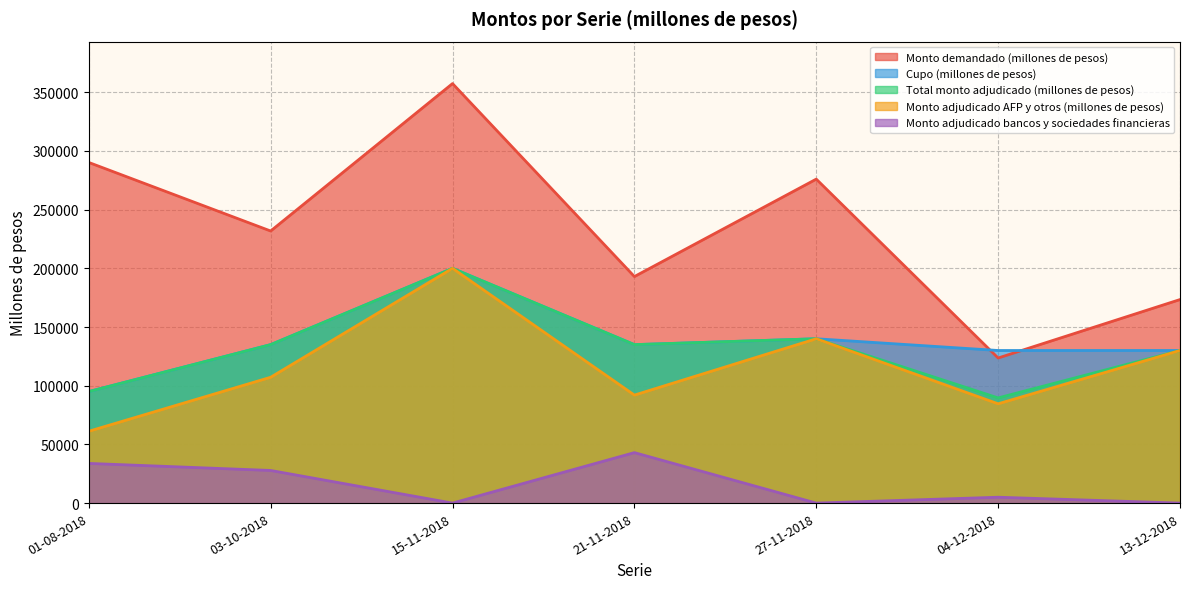

At which category is the sum across all series the highest?

15-11-2018